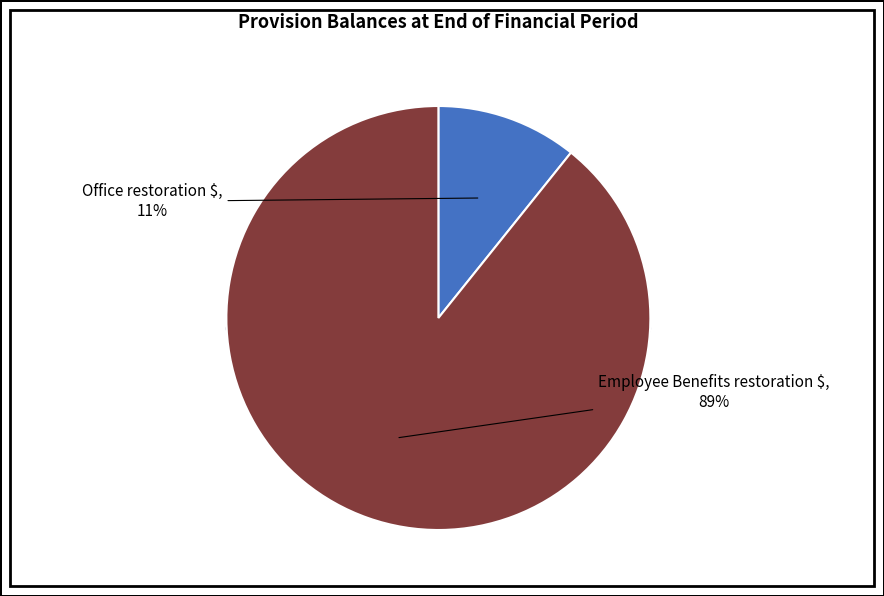

What is the largest slice in the pie chart?

Employee Benefits restoration $